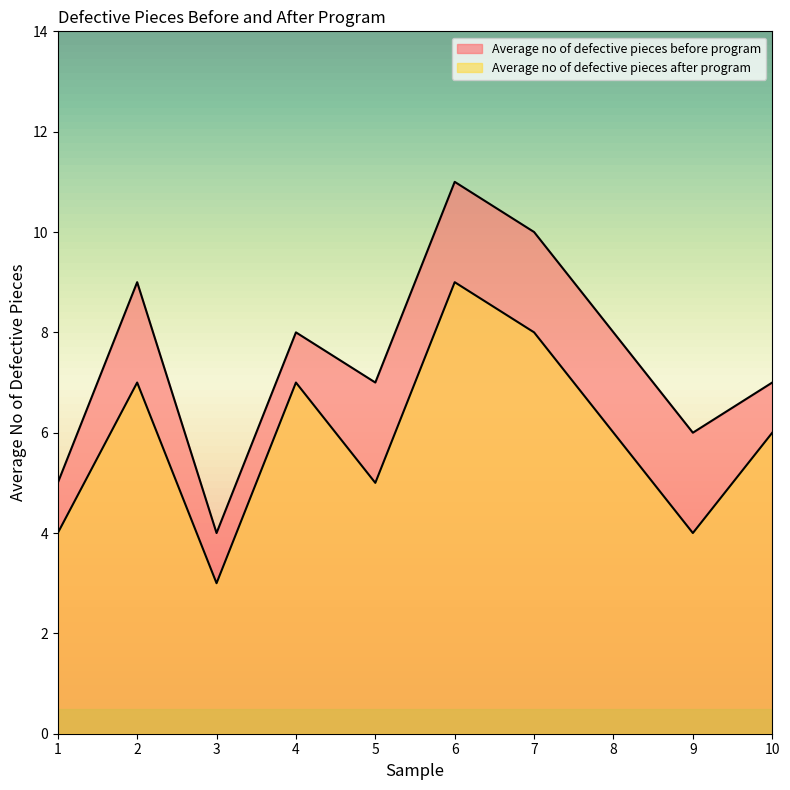

Reading left to right, transcribe all the data shown in this chart.

Average no of defective pieces before program: 1=5	2=9	3=4	4=8	5=7	6=11	7=10	8=8	9=6	10=7
Average no of defective pieces after program: 1=4	2=7	3=3	4=7	5=5	6=9	7=8	8=6	9=4	10=6